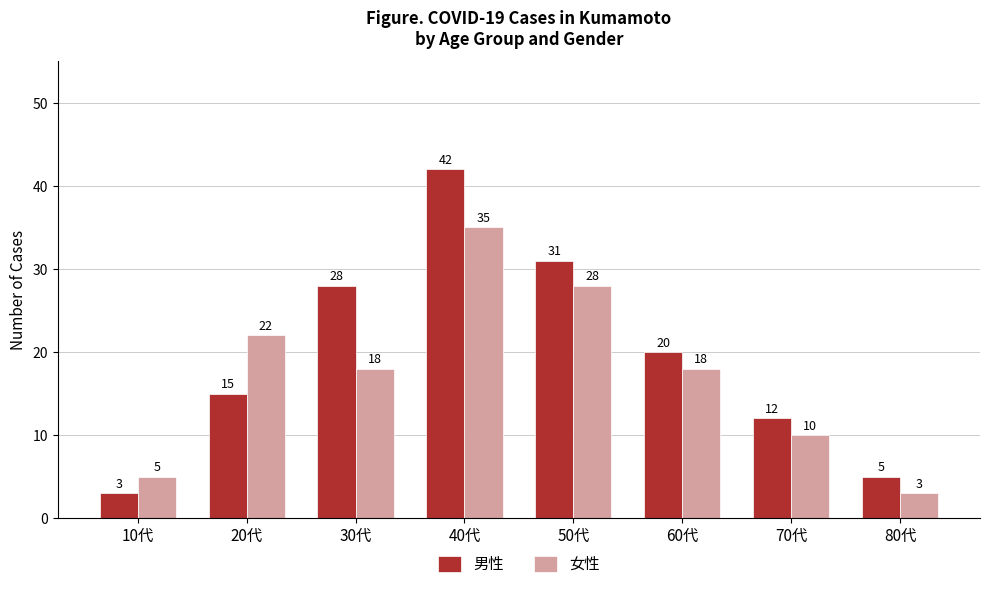

What is the difference between the 男性 values at 50代 and 40代?

11